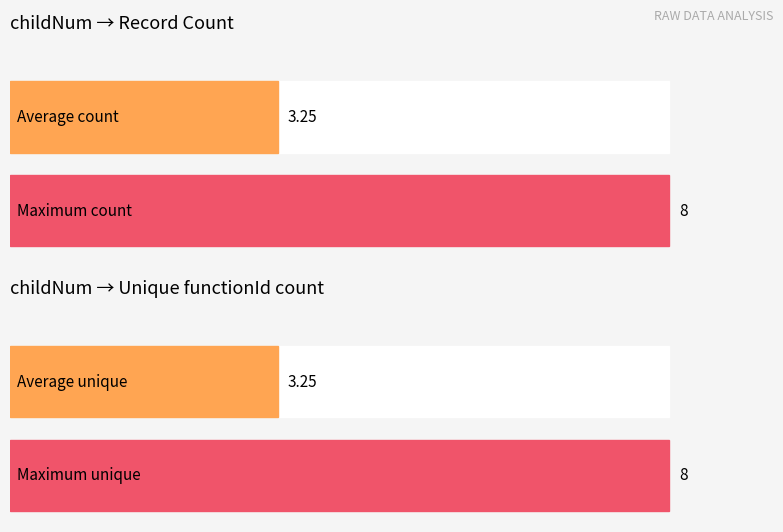

Does the chart contain any negative values?

No